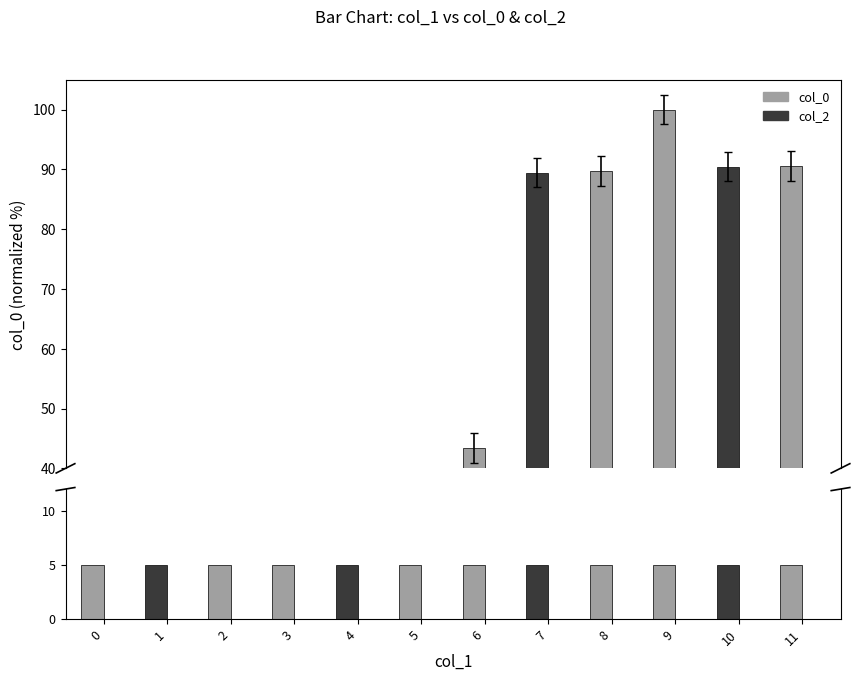

List the labels in order of col_2 value, smallest first.

0, 1, 2, 3, 4, 5, 6, 7, 8, 9, 10, 11